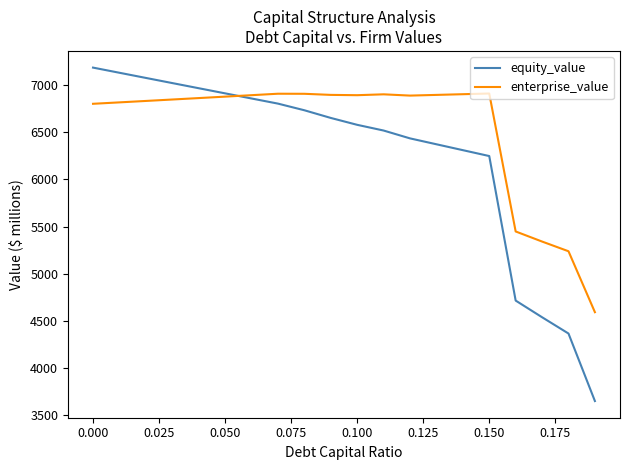

Which series has the widest spread of values?

equity_value